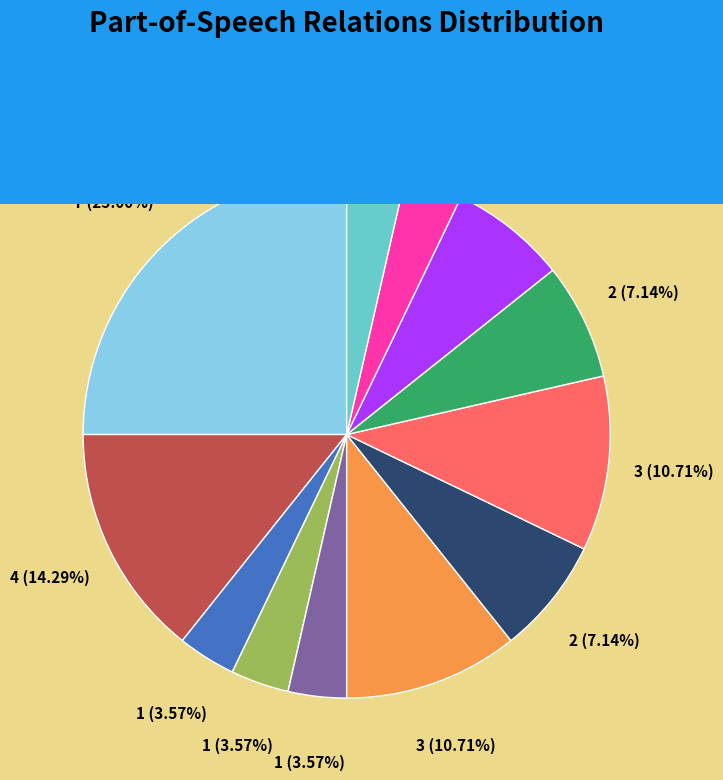

Does any single category account for the majority?

No